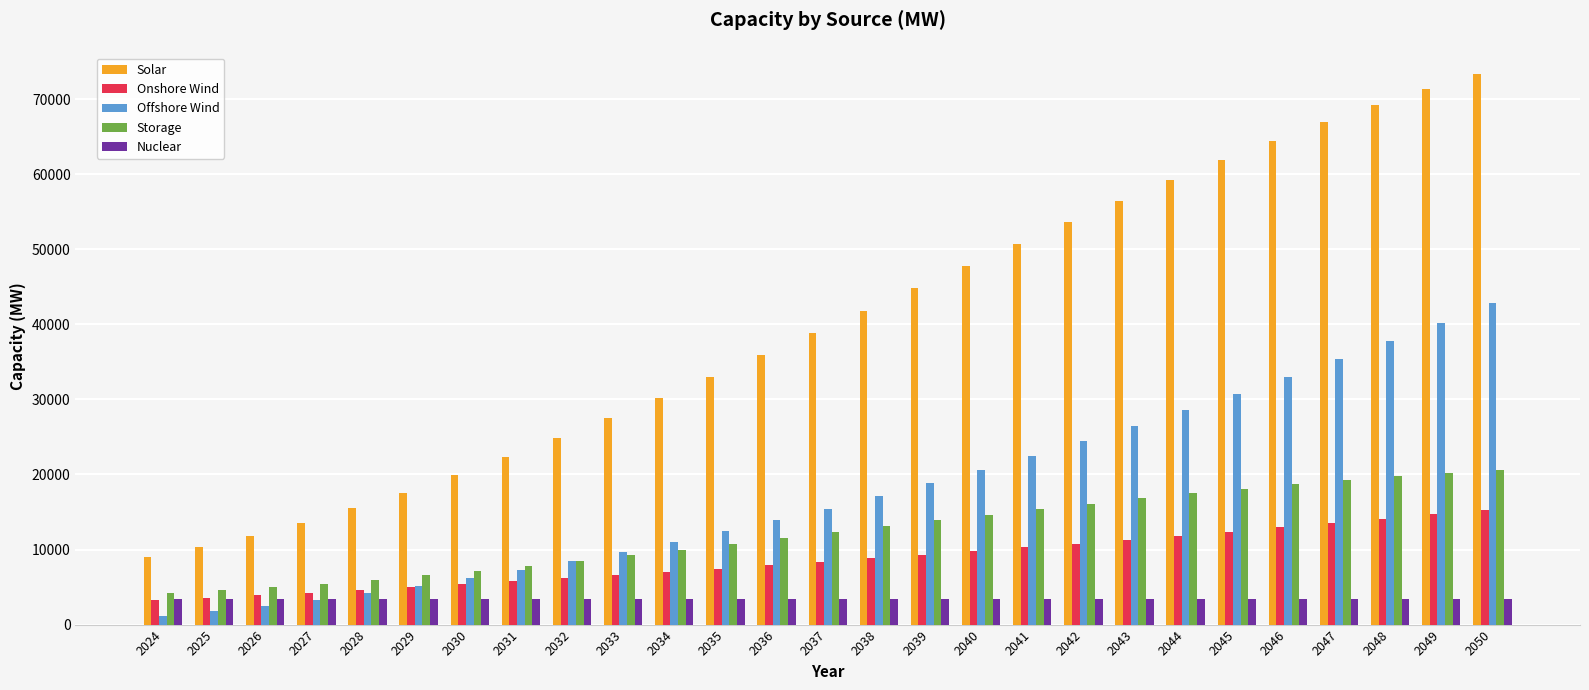

Reading right to left, extract all data points from this chart.

Solar: 73308	71339	69195	66892	64448	61879	59203	56435	53593	50695	47756	44793	41824	38866	35934	33047	30221	27473	24819	22277	19864	17596	15490	13563	11833	10315	9027
Onshore Wind: 15278	14681	14095	13519	12954	12400	11856	11324	10801	10290	9789	9299	8820	8351	7893	7446	7010	6584	6169	5764	5371	4988	4615	4254	3903	3563	3233
Offshore Wind: 42778	40214	37727	35317	32985	30729	28551	26450	24426	22479	20609	18817	17101	15463	13902	12418	11011	9681	8428	7253	6155	5133	4189	3322	2533	1820	1185
Storage: 20572	20200	19764	19270	18723	18129	17493	16821	16117	15387	14637	13871	13096	12316	11537	10764	10003	9258	8536	7841	7180	6556	5976	5445	4968	4551	4199
Nuclear: 3350	3350	3350	3350	3350	3350	3350	3350	3350	3350	3350	3350	3350	3350	3350	3350	3350	3350	3350	3350	3350	3350	3350	3350	3350	3350	3350